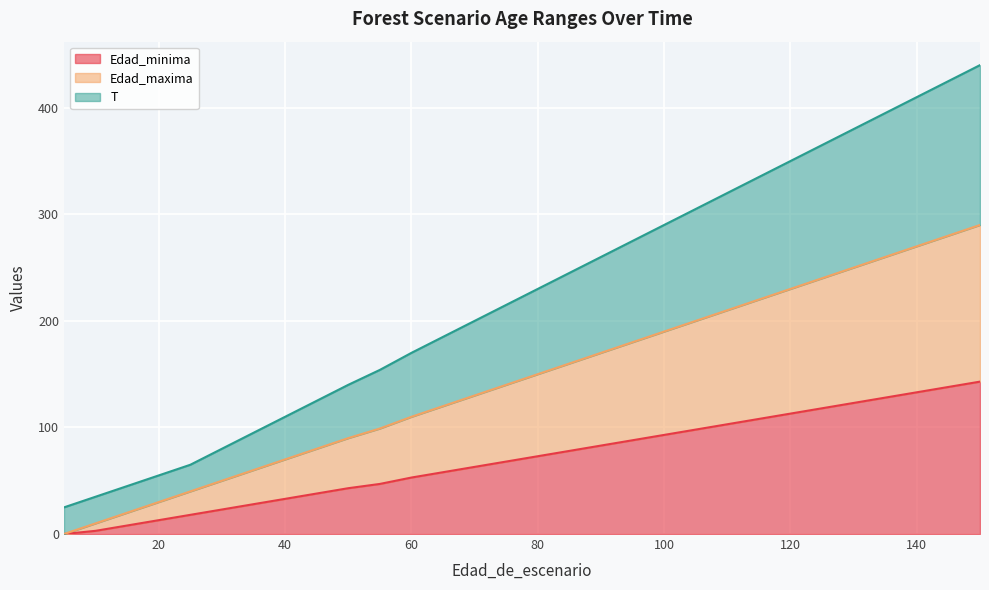

Reading left to right, transcribe all the data shown in this chart.

Edad_minima: 5=0	5=0	10=3	15=8	20=13	25=18	30=23	35=28	40=33	45=38	50=43	55=47	60=53	65=58	70=63	75=68	80=73	85=78	90=83	95=88	100=93	105=98	110=103	115=108	120=113	125=118	130=123	135=128	140=133	145=138	150=143
Edad_maxima: 5=0	5=0	10=10	15=20	20=30	25=40	30=50	35=60	40=70	45=80	50=90	55=99	60=110	65=120	70=130	75=140	80=150	85=160	90=170	95=180	100=190	105=200	110=210	115=220	120=230	125=240	130=250	135=260	140=270	145=280	150=290
T: 5=25	5=25	10=35	15=45	20=55	25=65	30=80	35=95	40=110	45=125	50=140	55=154	60=170	65=185	70=200	75=215	80=230	85=245	90=260	95=275	100=290	105=305	110=320	115=335	120=350	125=365	130=380	135=395	140=410	145=425	150=440